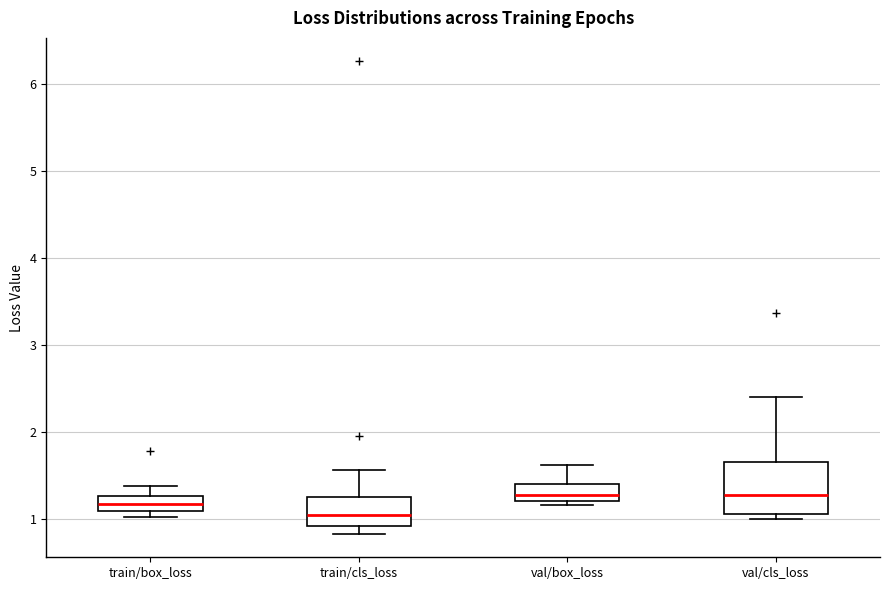

Reading left to right, transcribe this box plot: for each box, give where its median line is, the range the box spans, and where its two whiskers end, as read against the y-axis. The values are not printed on the chart, so give them approximately, as read against the axis.

train/box_loss: median 1.2, box 1.1 to 1.3, whiskers 1.0 to 1.4
train/cls_loss: median 1.0, box 0.9 to 1.2, whiskers 0.8 to 1.6
val/box_loss: median 1.3, box 1.2 to 1.4, whiskers 1.2 (just below the box's lower edge) to 1.6
val/cls_loss: median 1.3, box 1.1 to 1.7, whiskers 1.0 to 2.4